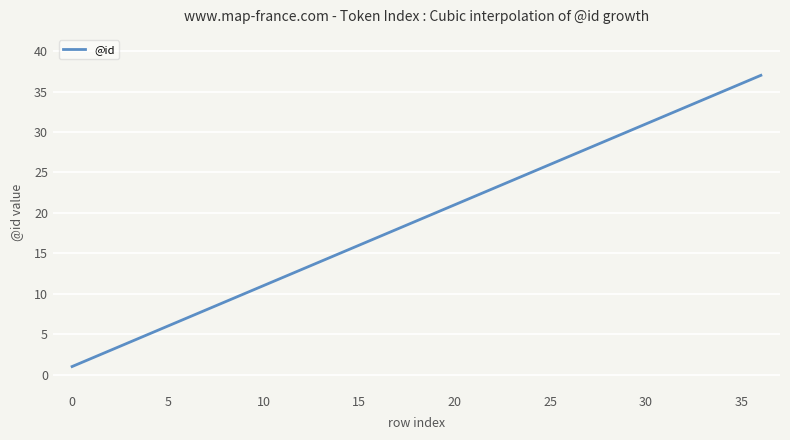

What is the smallest value displayed?

1.0